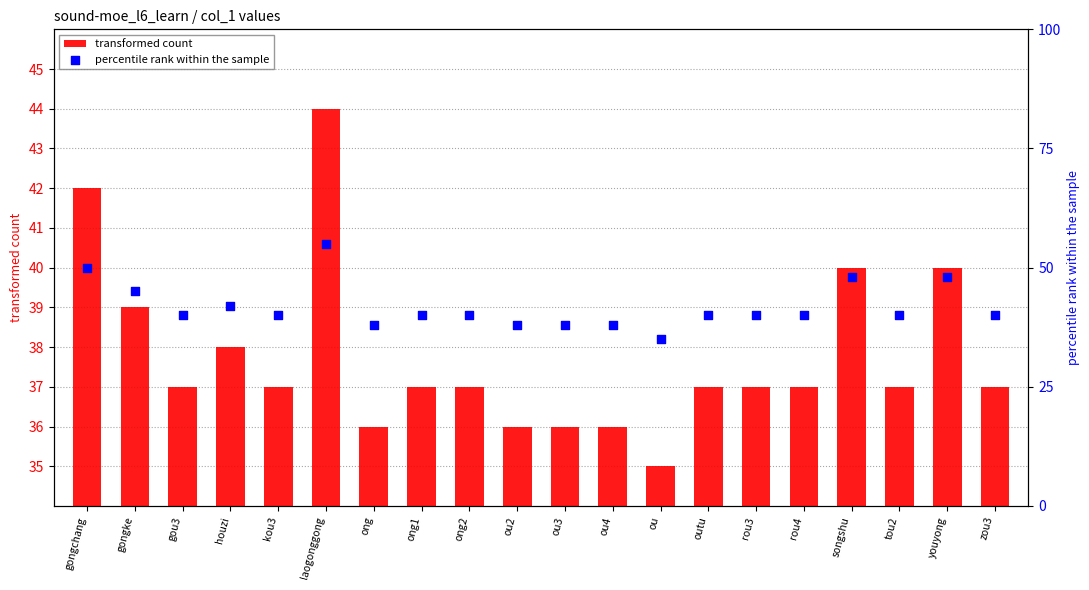

Which series reaches the maximum Y coordinate?

percentile rank within the sample